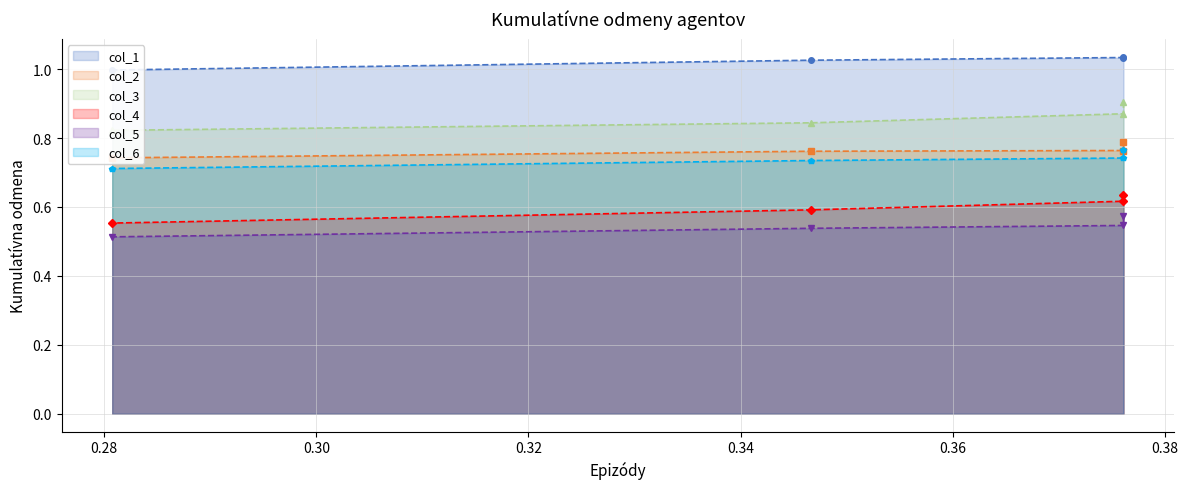

The col_5_line series shows 0.5 at 0.30. True or false?

True